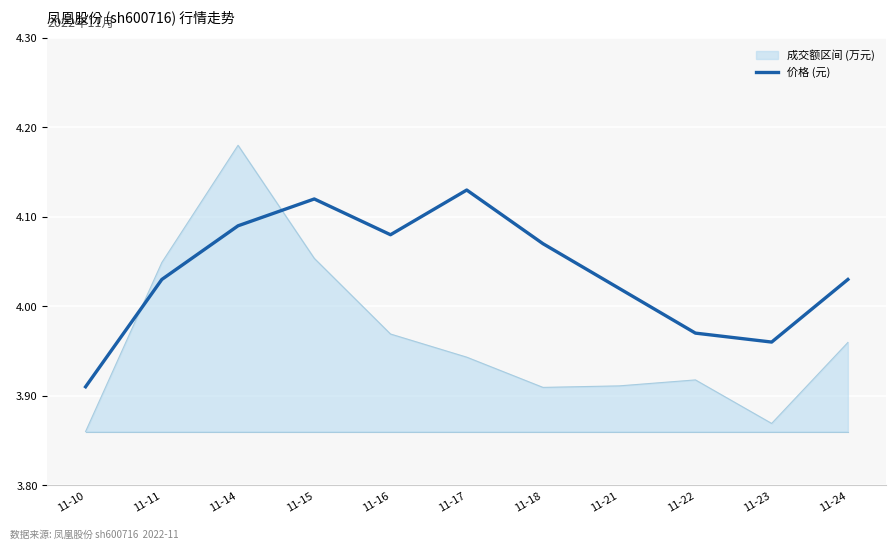

Which category has the highest value across all series?

11-14